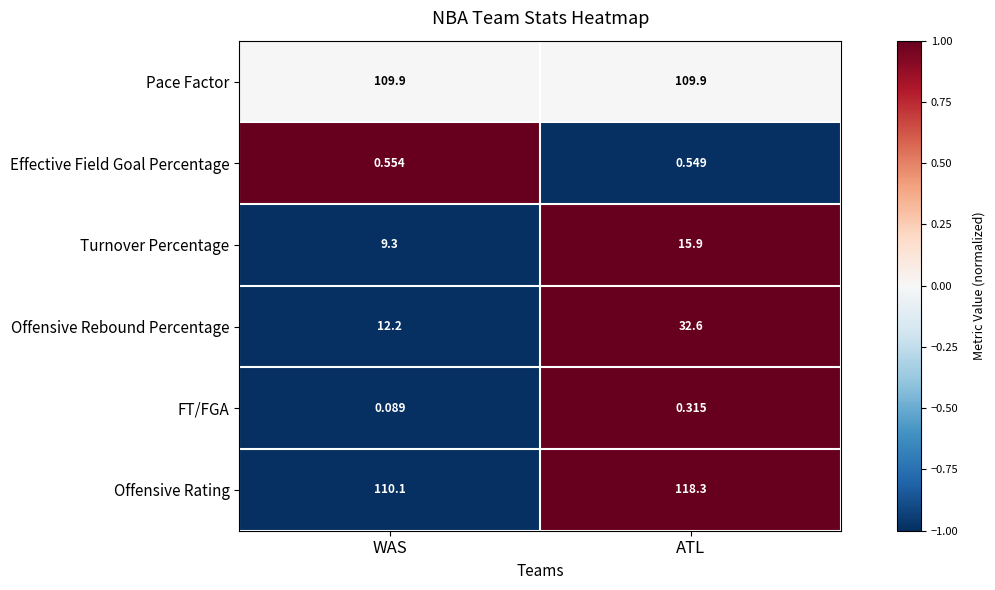

At which label is Turnover Percentage closest to 12?

WAS